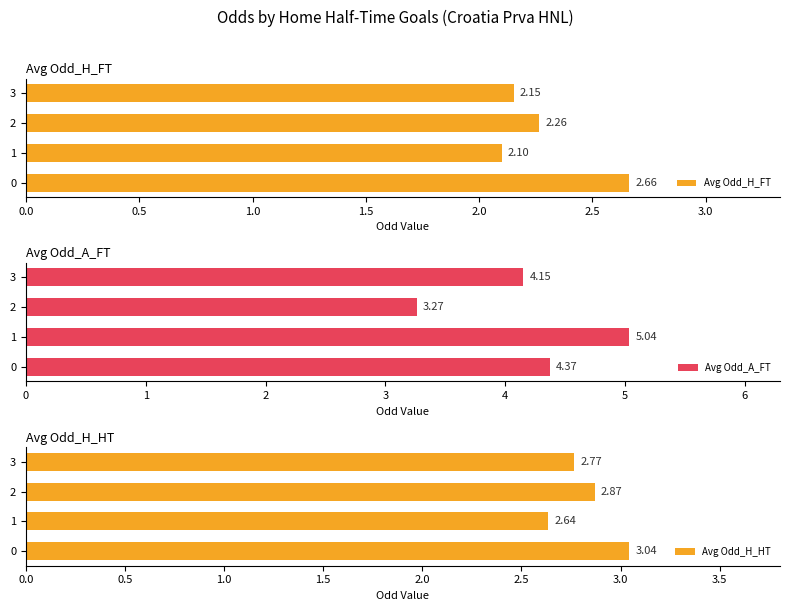

What are all the series names shown in the legend?

Avg Odd_H_FT, Avg Odd_A_FT, Avg Odd_H_HT